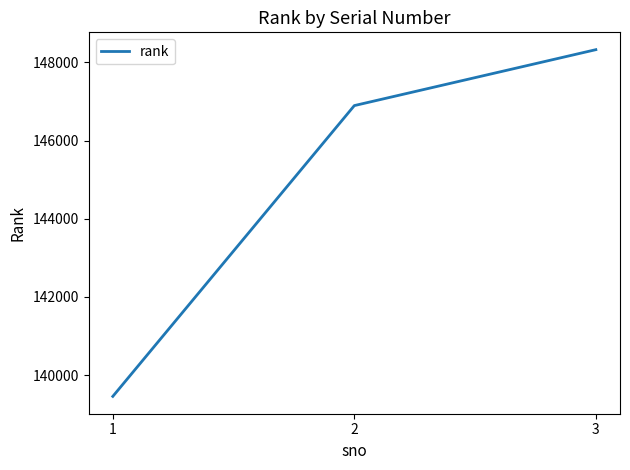

What is the difference between the values at 2 and 1?

7441